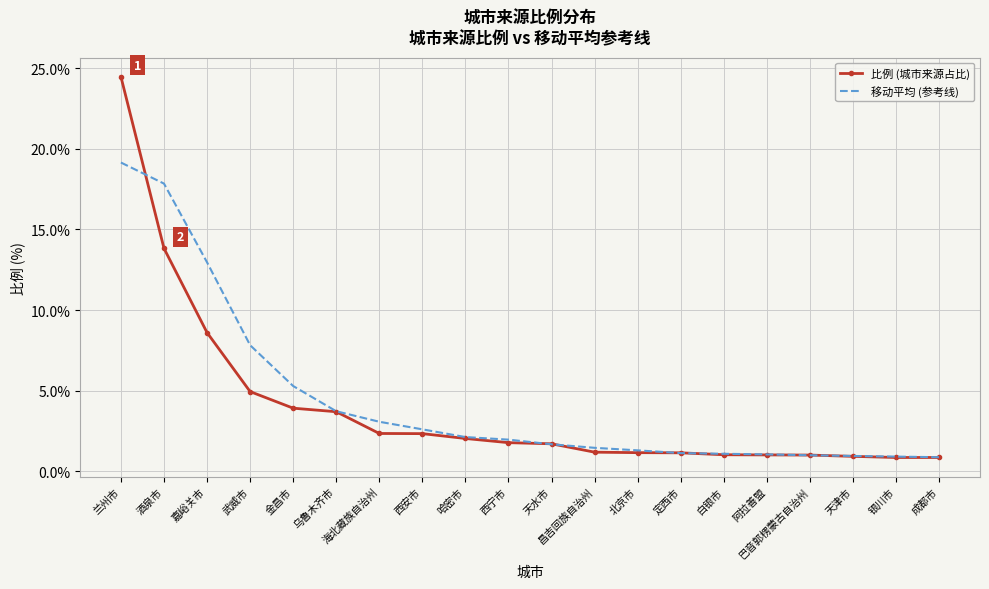

Where is 比例 (城市来源占比) nearest to the value 12?

酒泉市